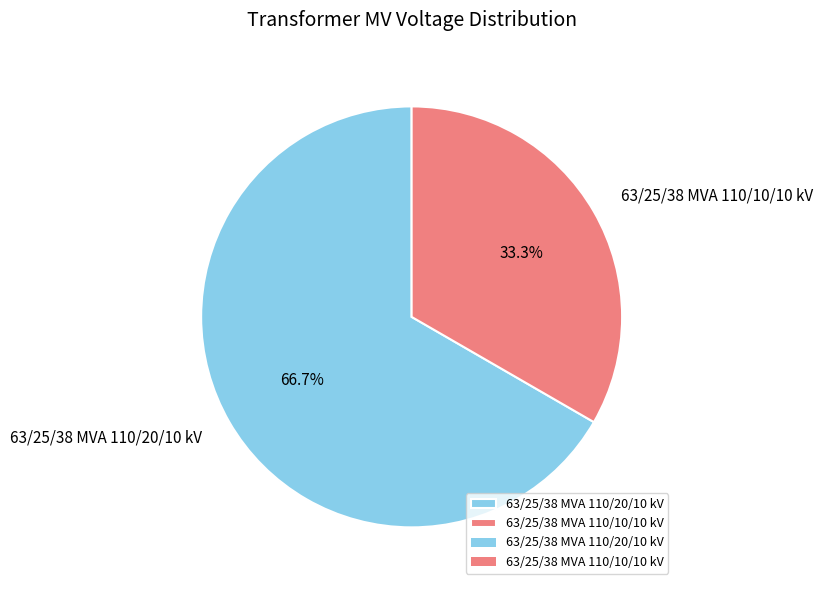

Rank the categories by value from highest to lowest.

63/25/38 MVA 110/20/10 kV, 63/25/38 MVA 110/10/10 kV